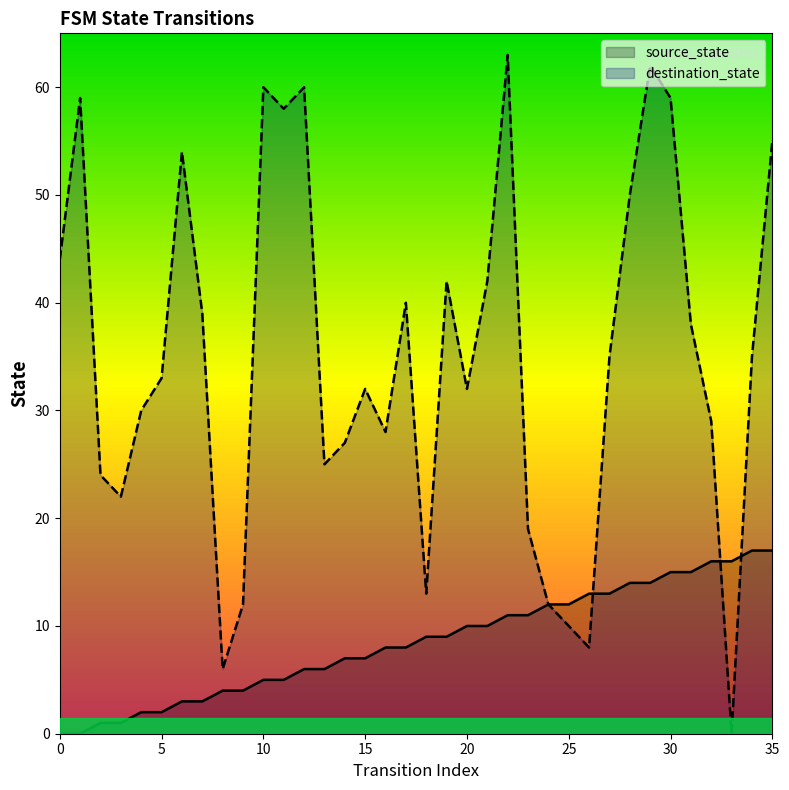

Which series has the widest spread of values?

destination_state